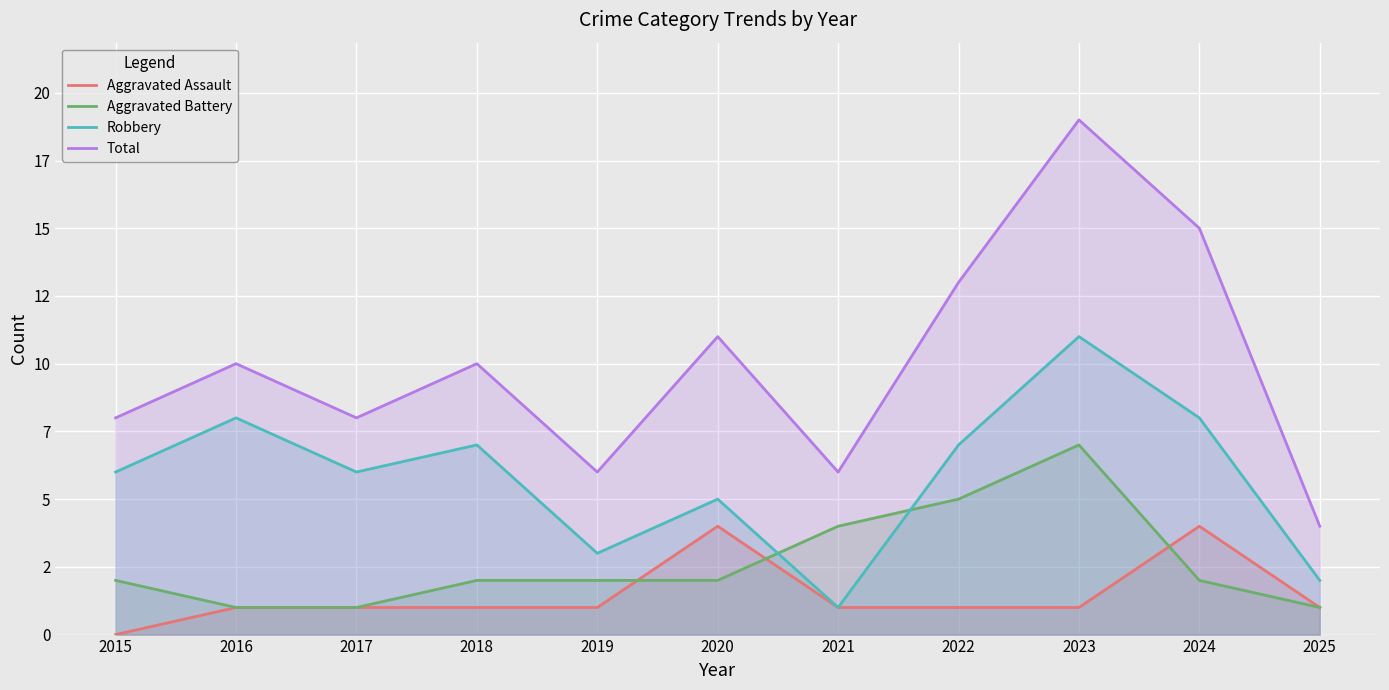

Between 2016 and 2022, which series saw the biggest shift?

Aggravated Battery